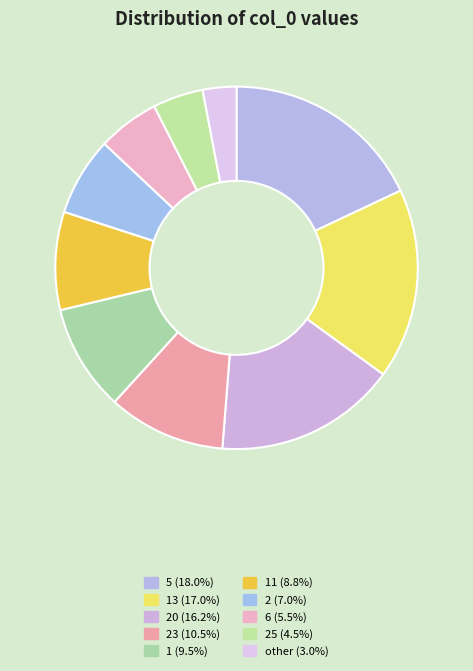

How many slices are in this pie chart?

10